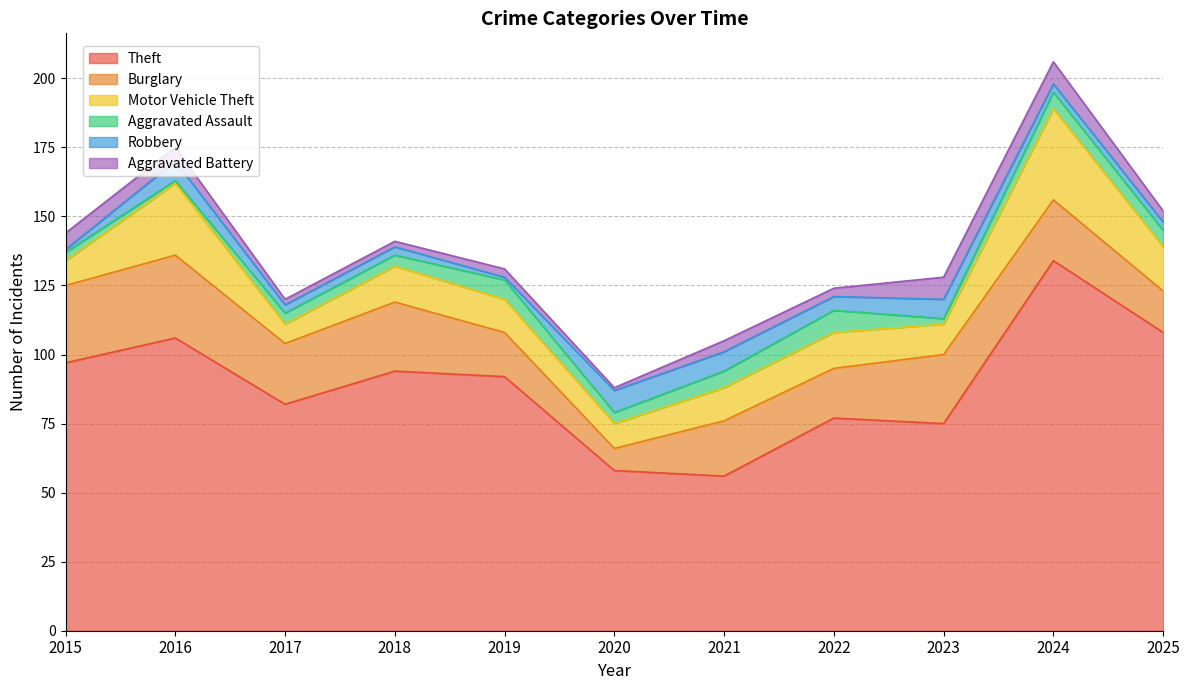

What is the maximum value for Aggravated Battery?

8